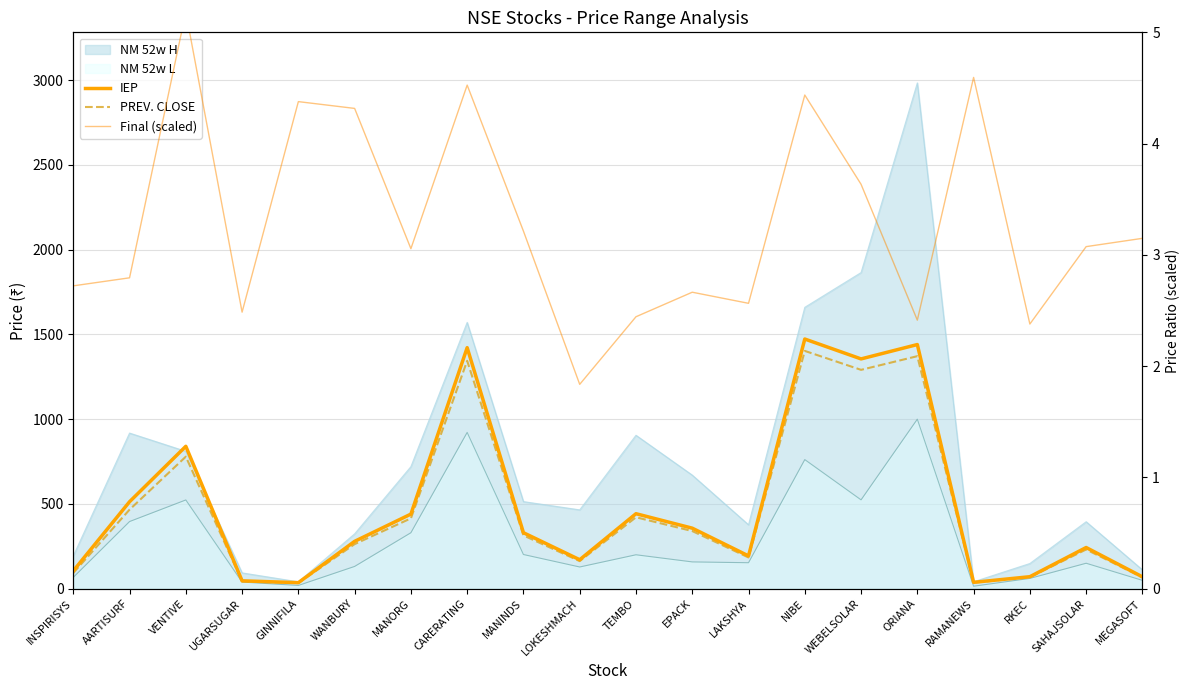

Which has a higher value, MANINDS or MEGASOFT?

MANINDS